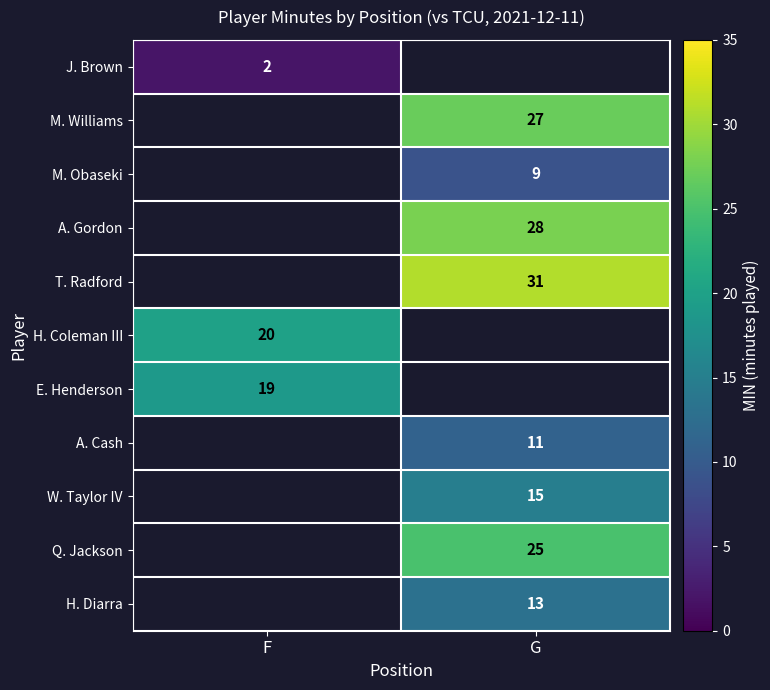

Is it true that A. Gordon equals 36.8 at G?

False